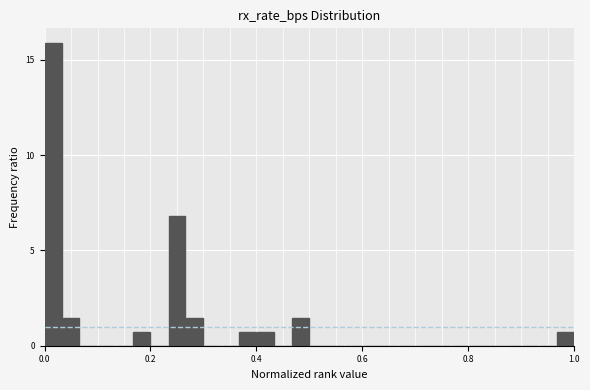

Around what value on the x-axis is the tallest bar? Give the approximate position of its centre, as read against the axis.

0.02